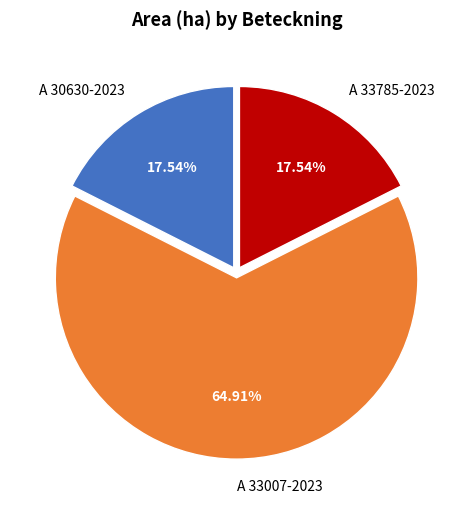

How many segments does this pie chart have?

3